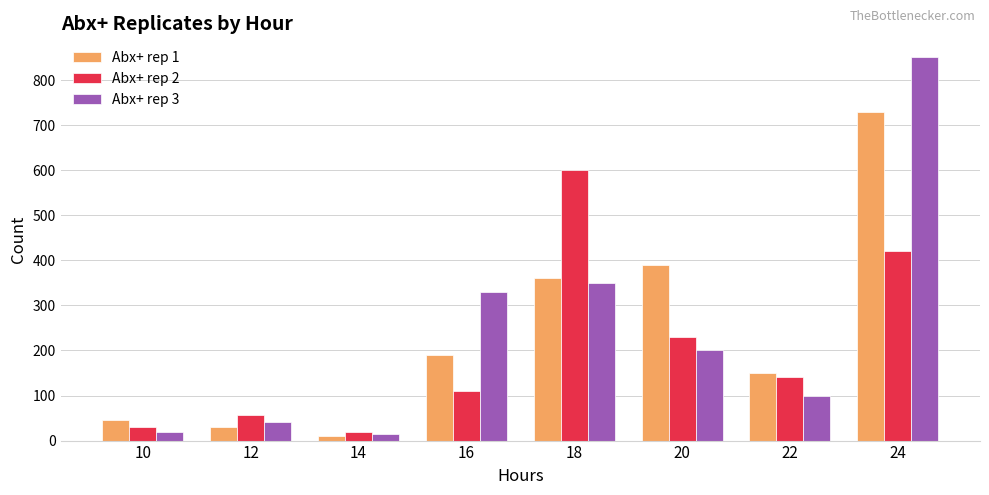

Where does the Abx+ rep 3 series first go above 200?

16